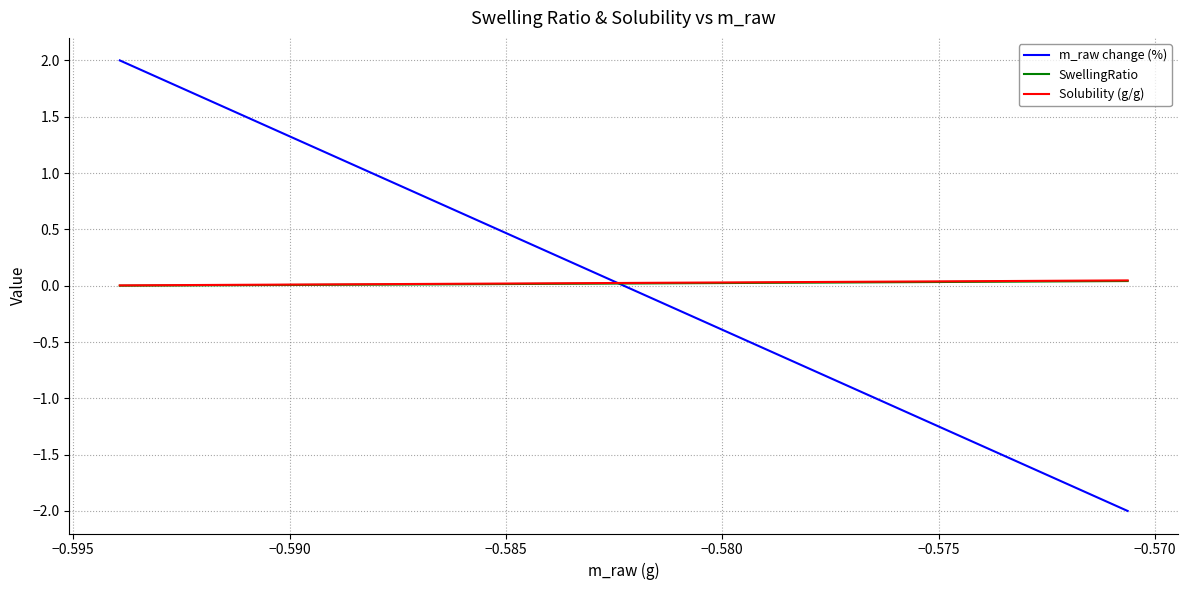

What is the lowest value of the m_raw change (%) series?

-2.0